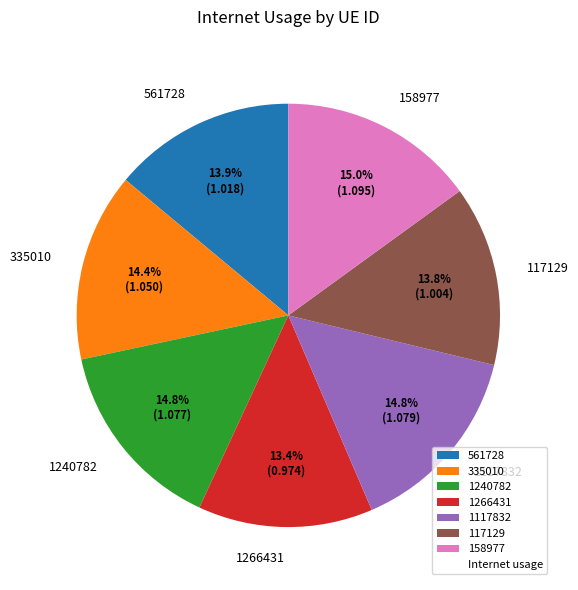

To the nearest percent, what percentage of the pie is 117129?

14%